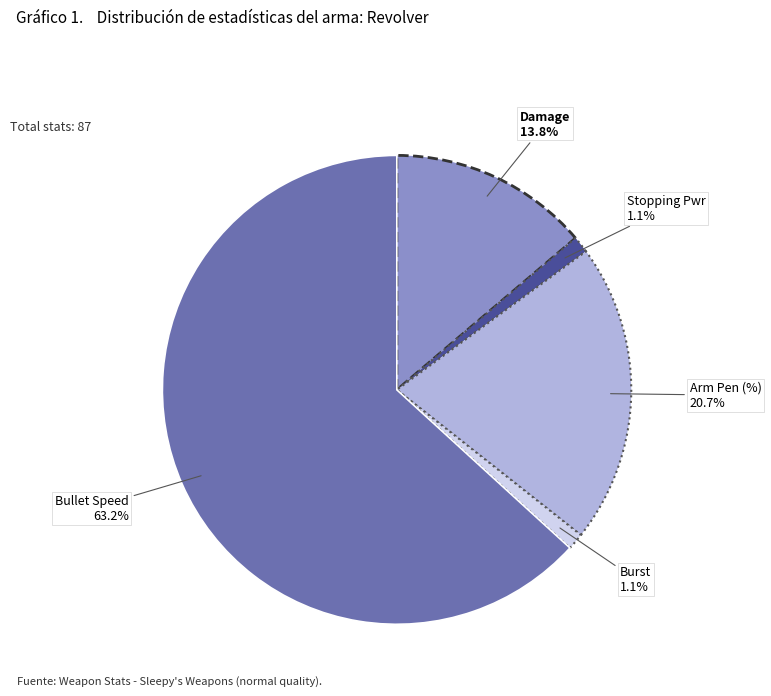

Is it true that Arm Pen (%) is 21% of the pie?

True